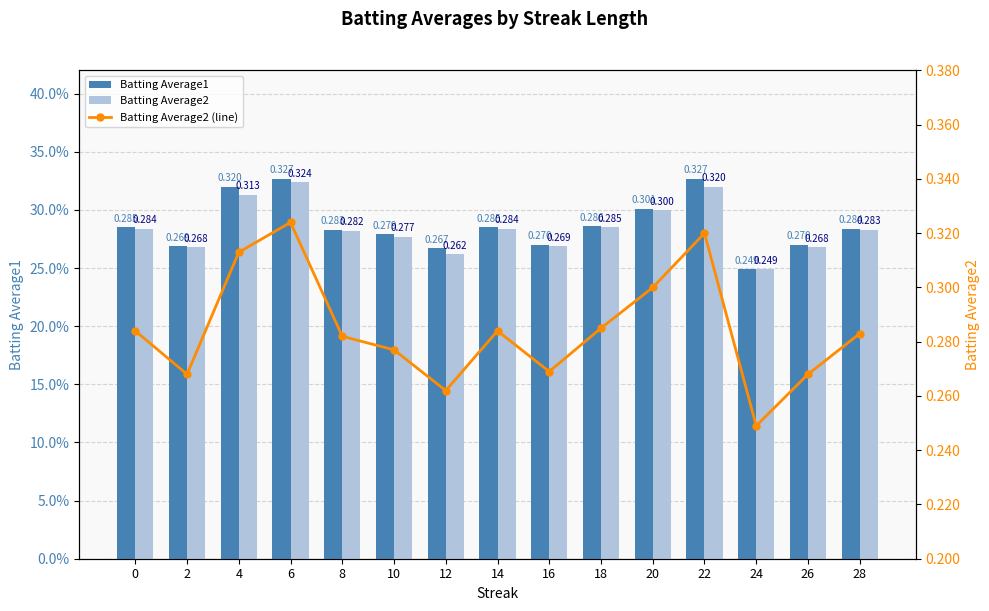

How many groups of bars are there?

15